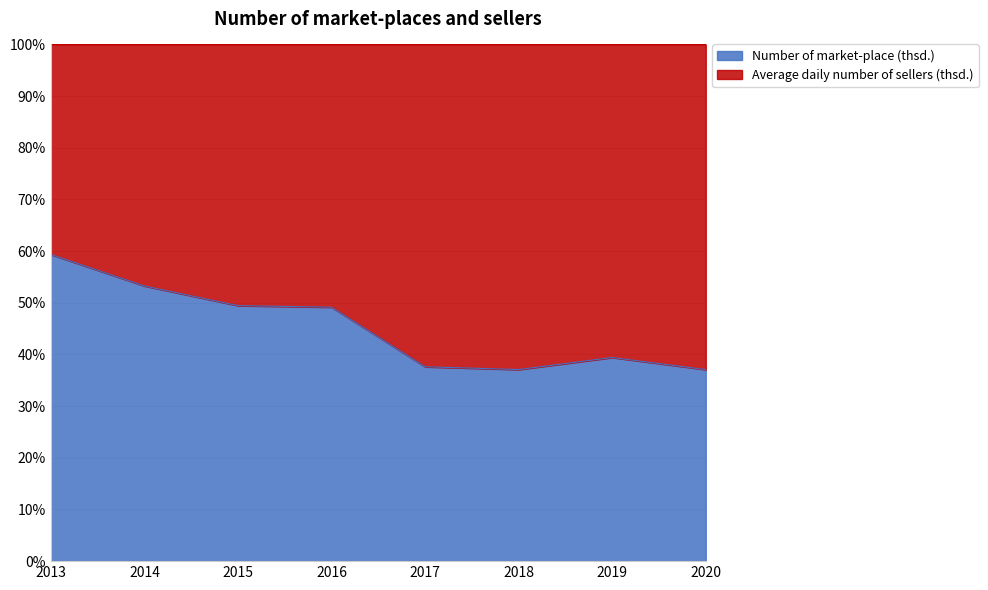

Rank the categories by value from highest to lowest.

2013, 2014, 2015, 2016, 2019, 2017, 2018, 2020